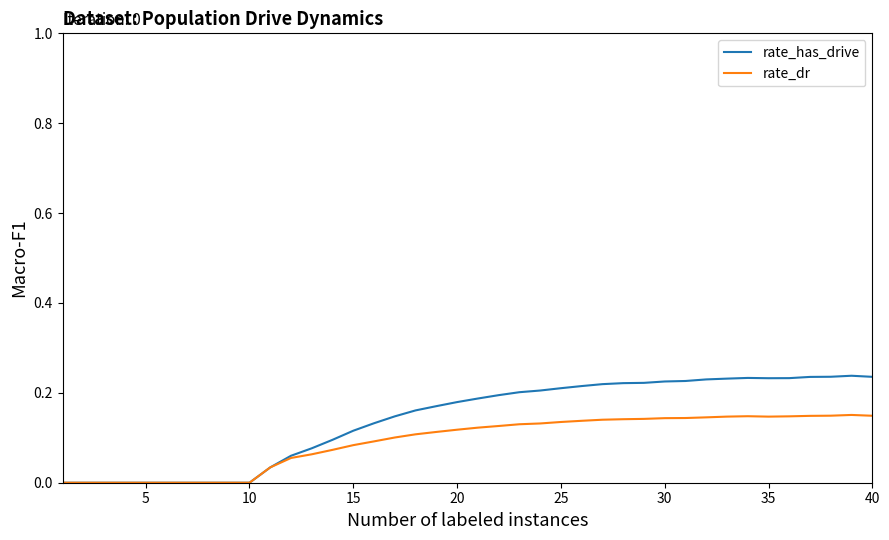

List the series in order of their overall mean, highest first.

rate_has_drive, rate_dr